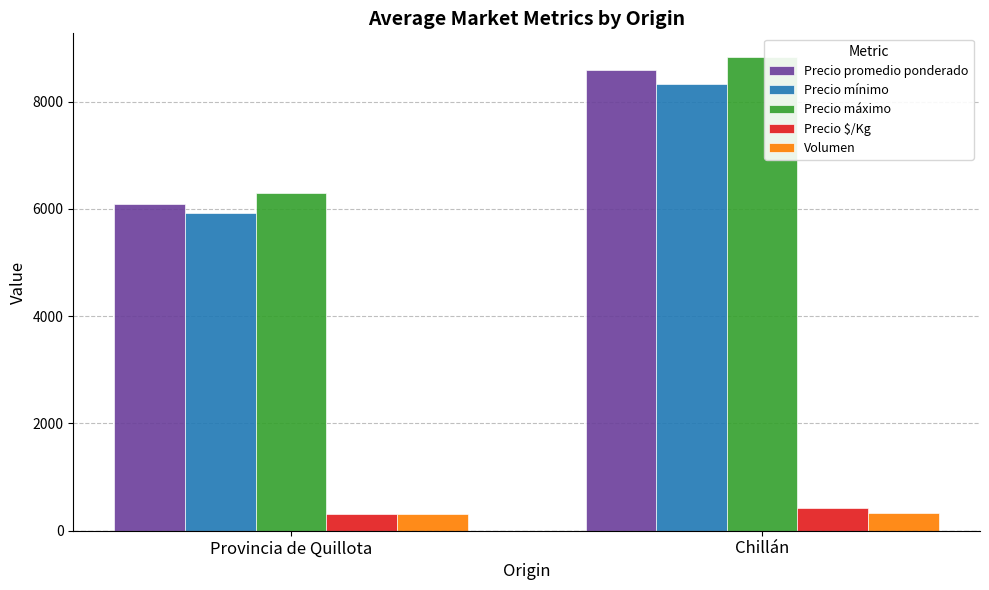

How many categories are shown in the chart?

2